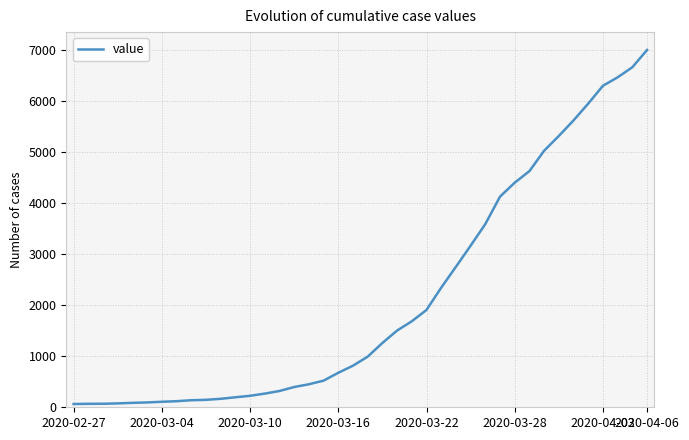

What is the greatest value displayed?

7002